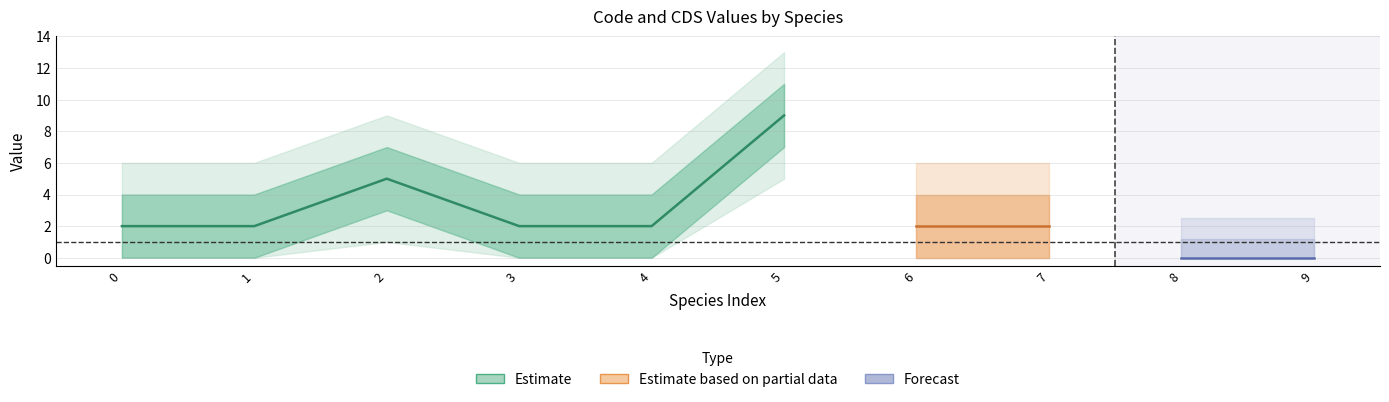

True or false: Code and CDS intersect in this chart.

False